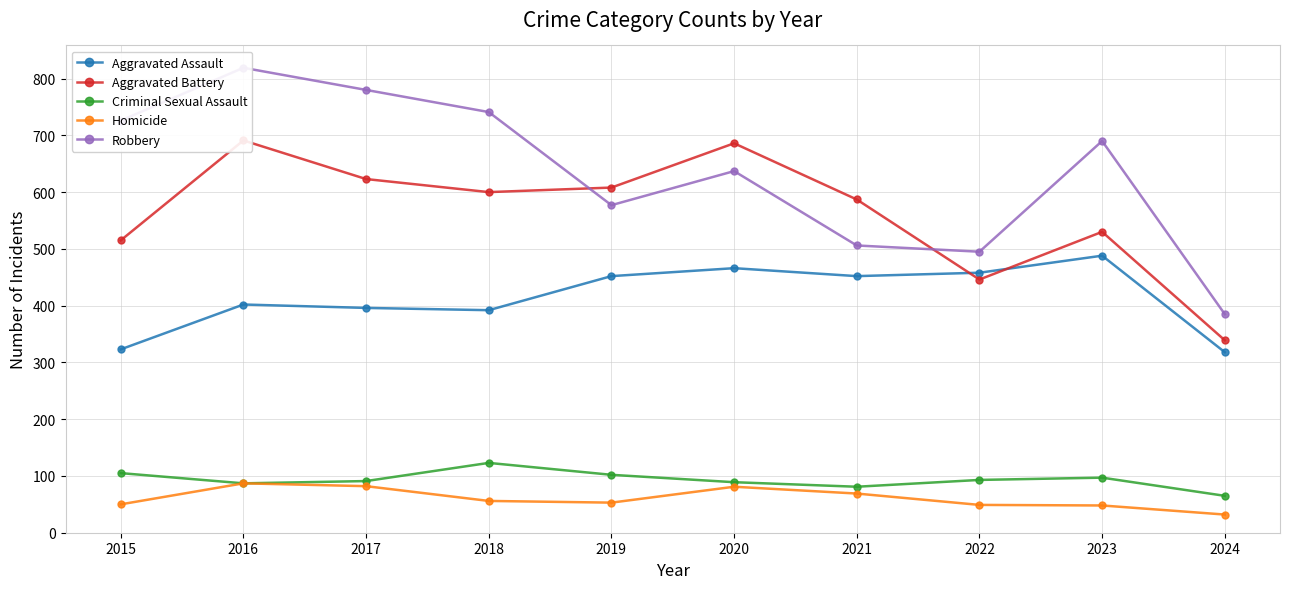

What is the difference between the second highest and second lowest values in the Homicide series?

34